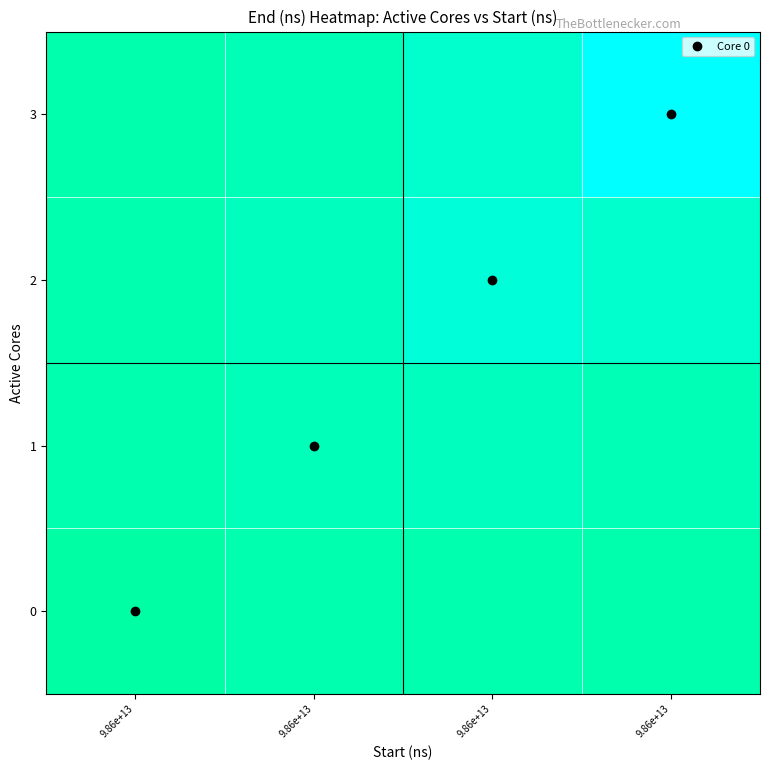

List the series in order of their overall mean, highest first.

3, 2, 1, 0